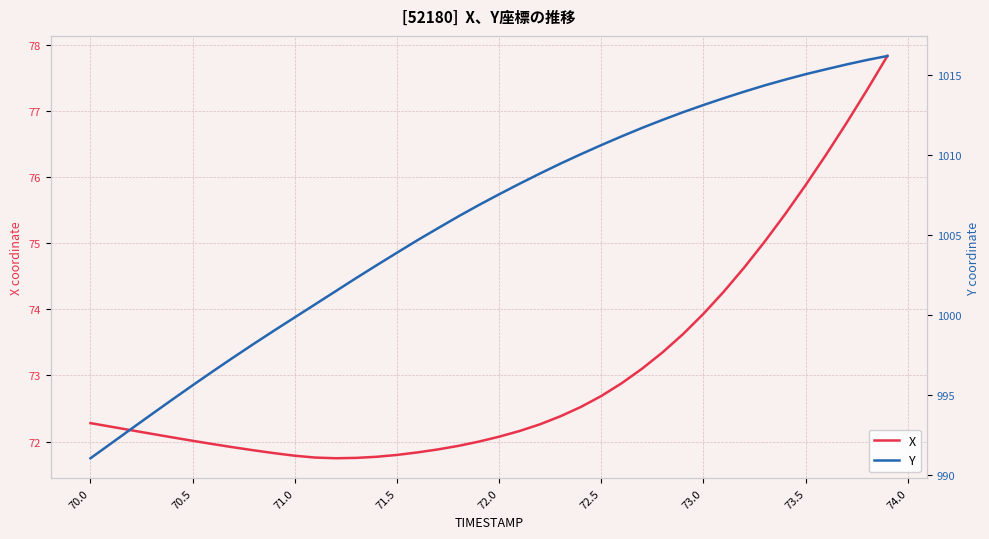

What is the value of the X point at the 6th from the left?

72.0